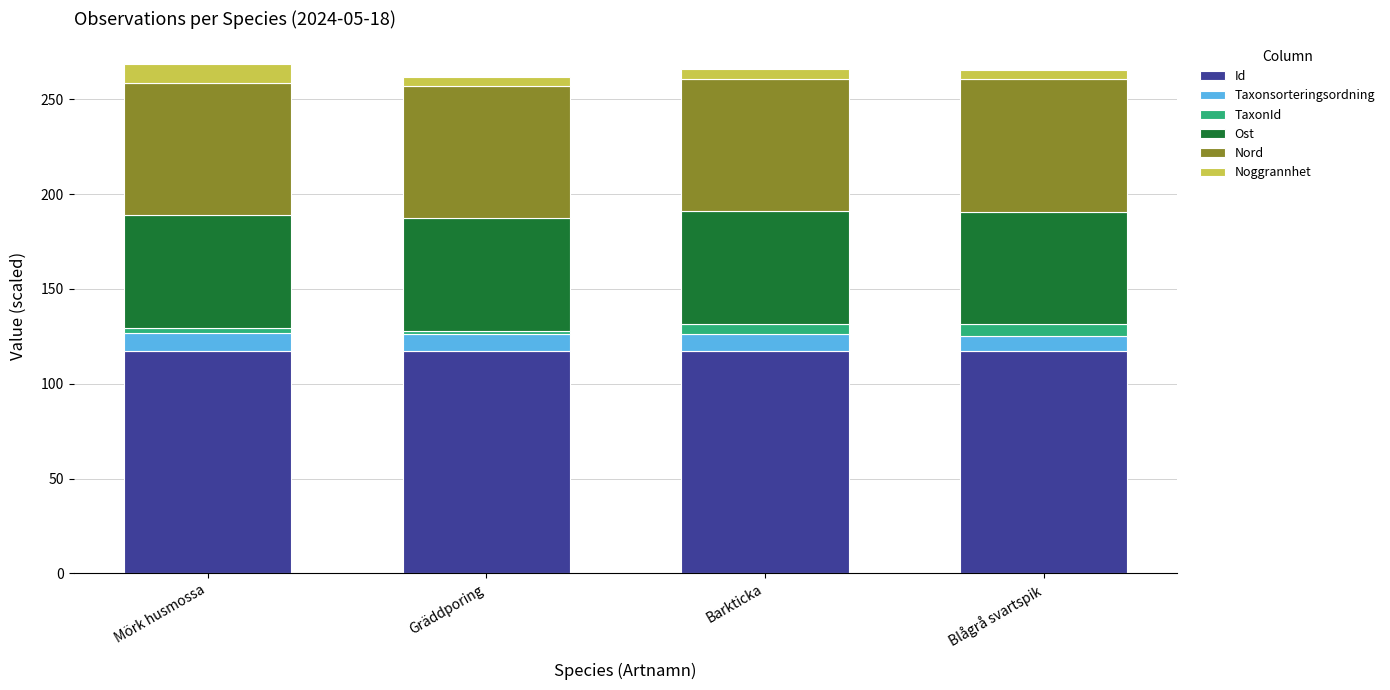

Is it true that Id equals 117.2 at Barkticka?

True